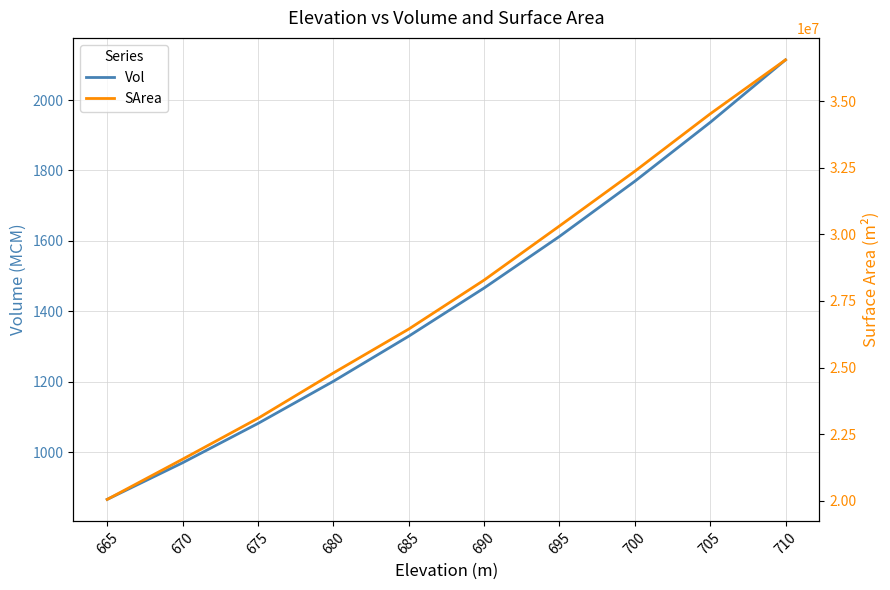

The value of SArea at 690 is 17230331.2. True or false?

False